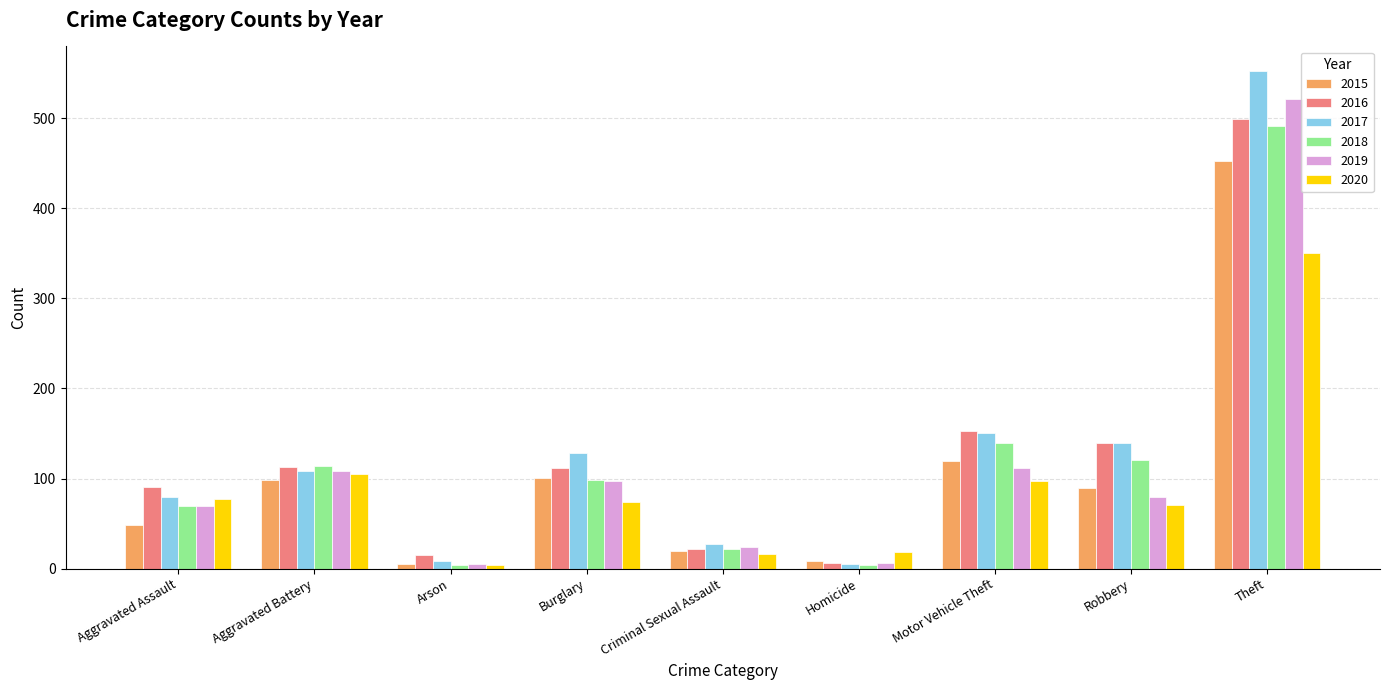

How many data points in 2017 are less than 108?

4